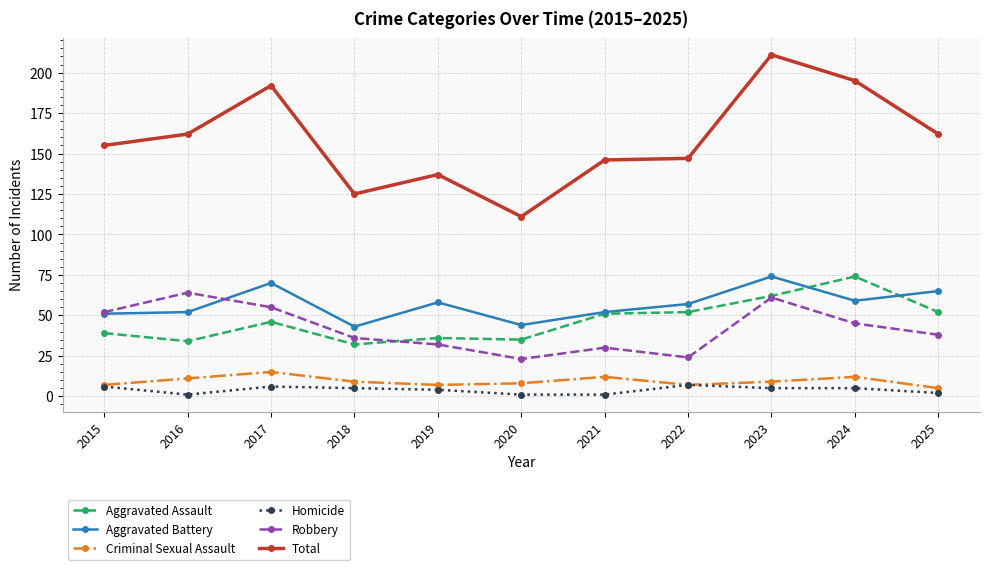

At which label does Robbery reach its peak?

2016